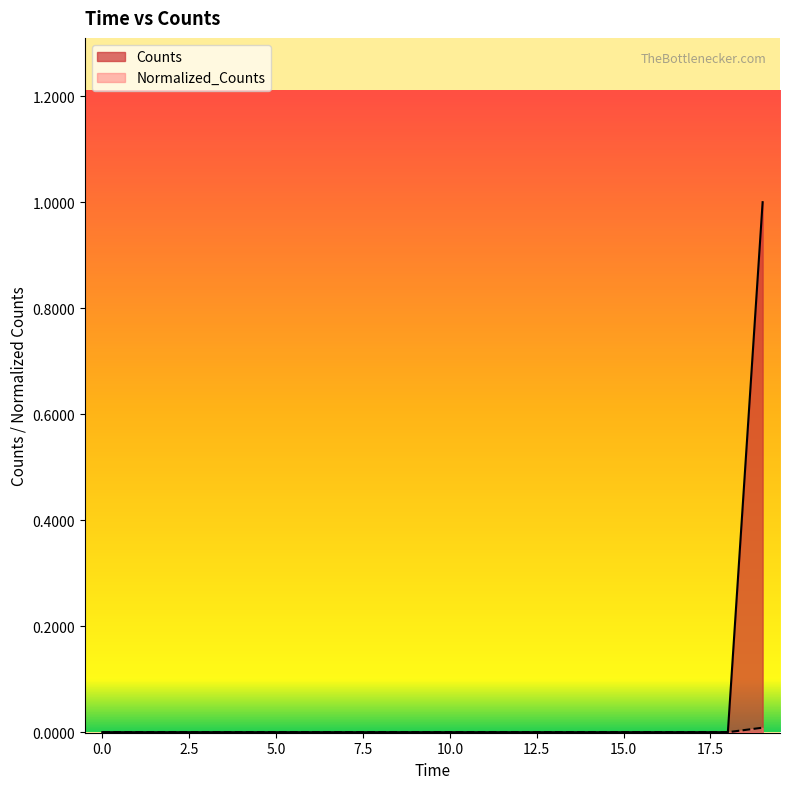

True or false: Normalized_Counts and Counts intersect in this chart.

False